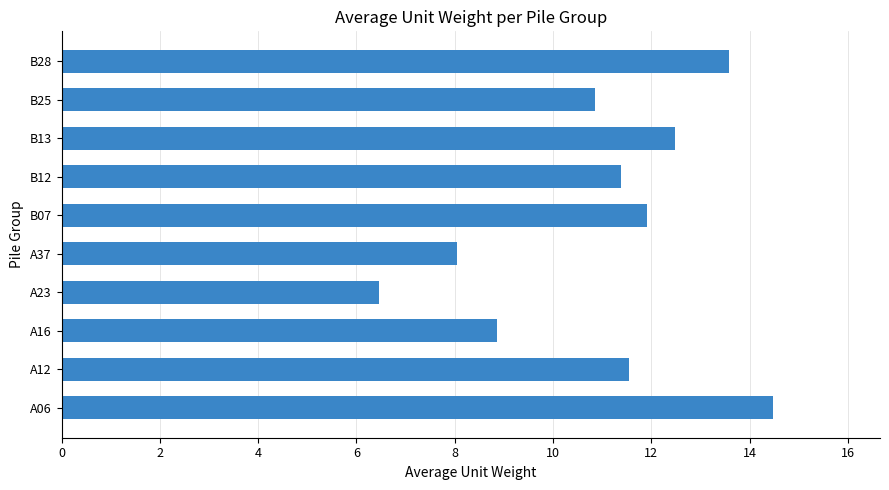

Is it true that the value at B28 is 22.9?

False